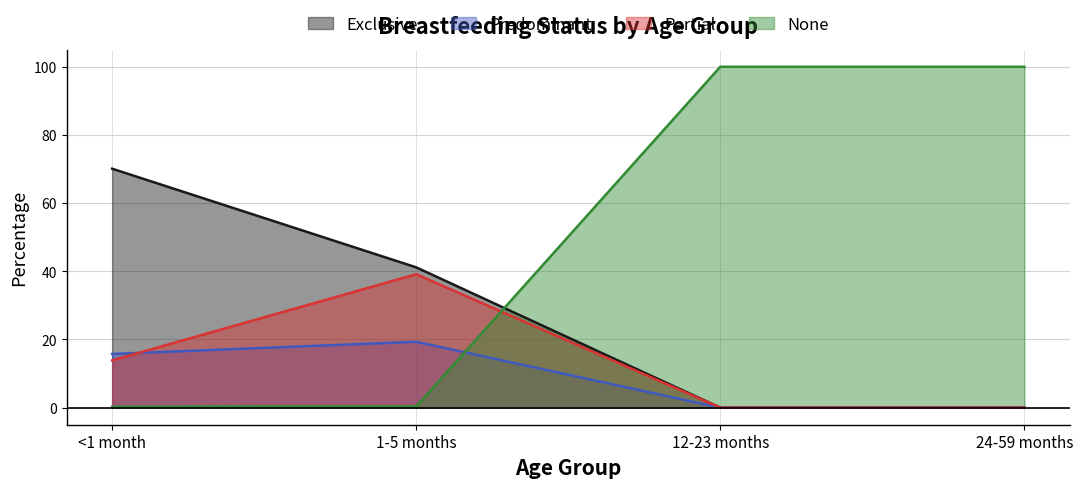

Which series has the largest total across all categories?

None